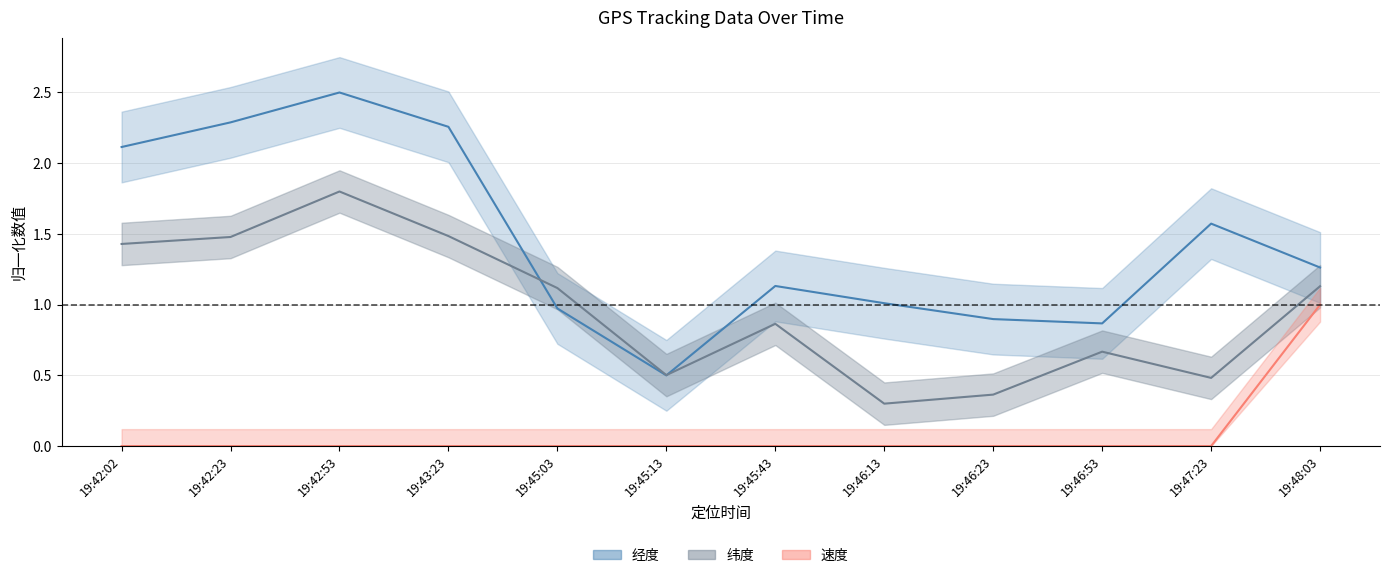

How many interior local valleys does the 纬度 series have?

3